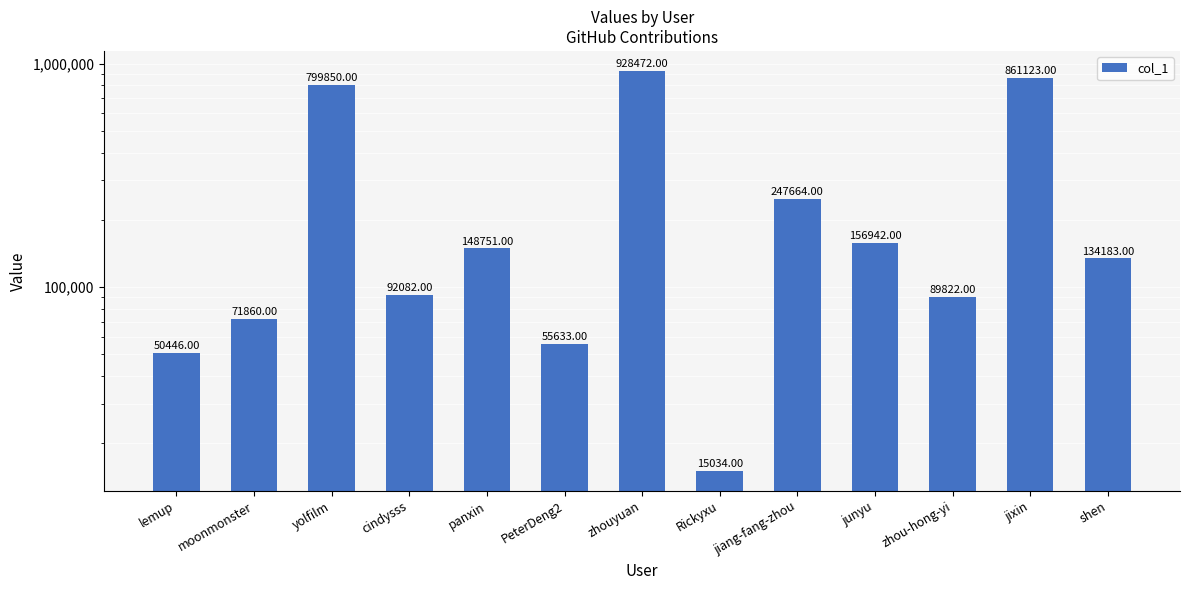

What position from the left is jixin?

12